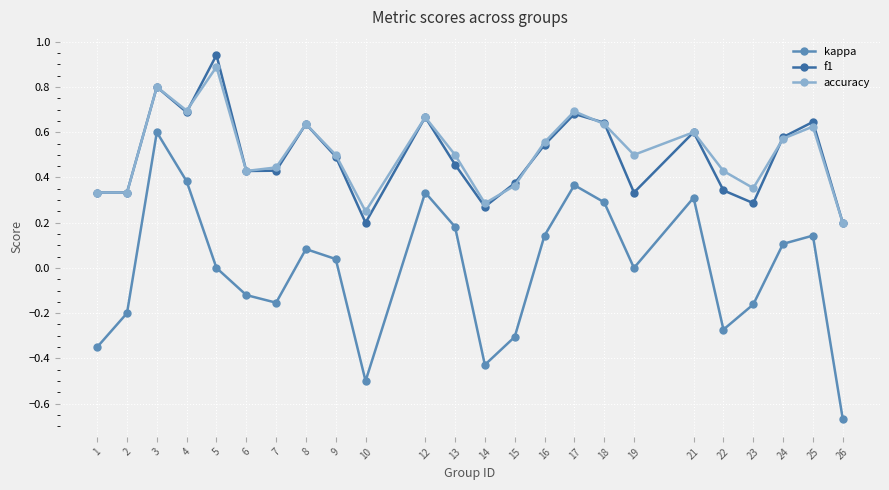

Count the number of data series in this chart.

3